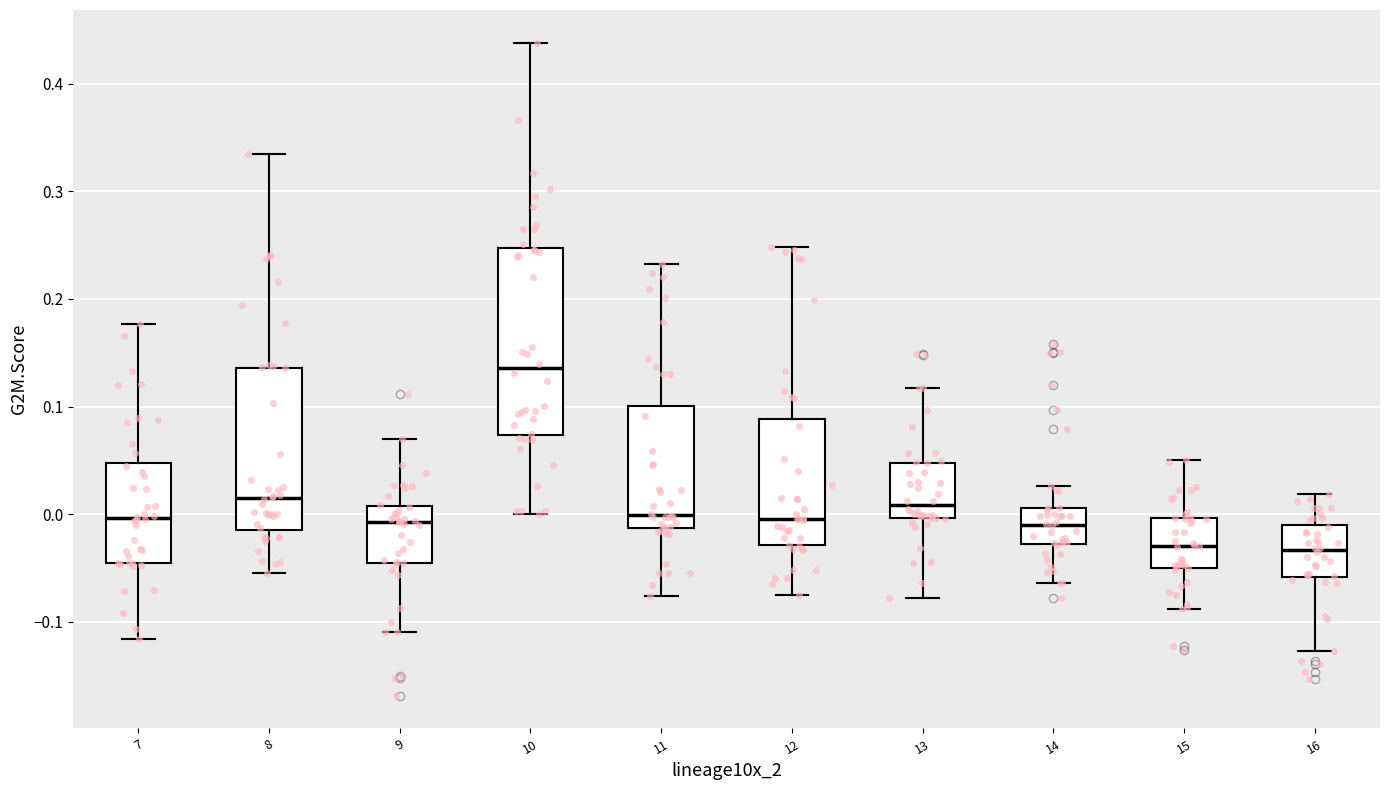

Which box has the highest median line?

10